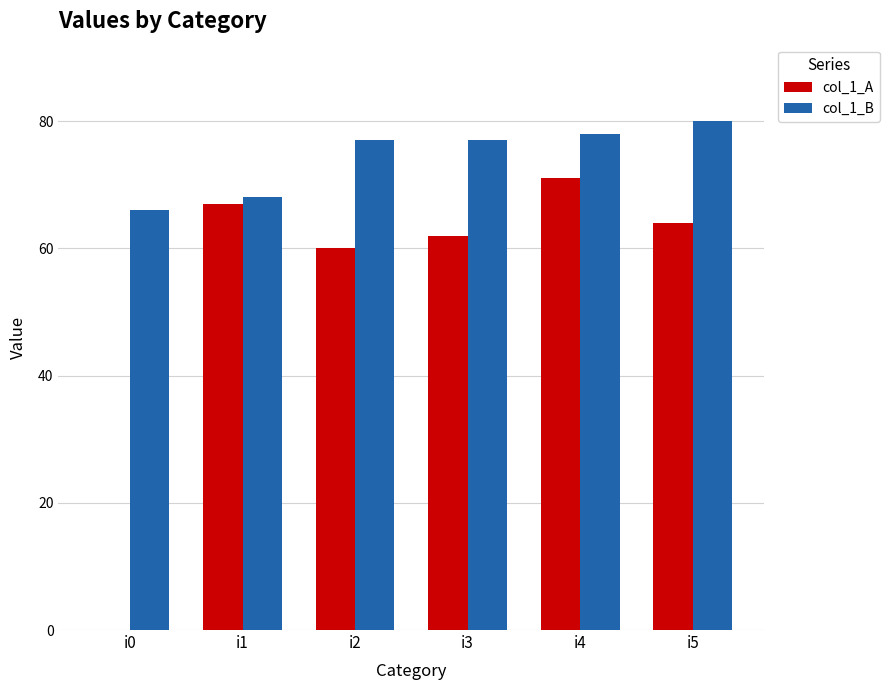

What is the difference between the col_1_A values at i4 and i5?

7